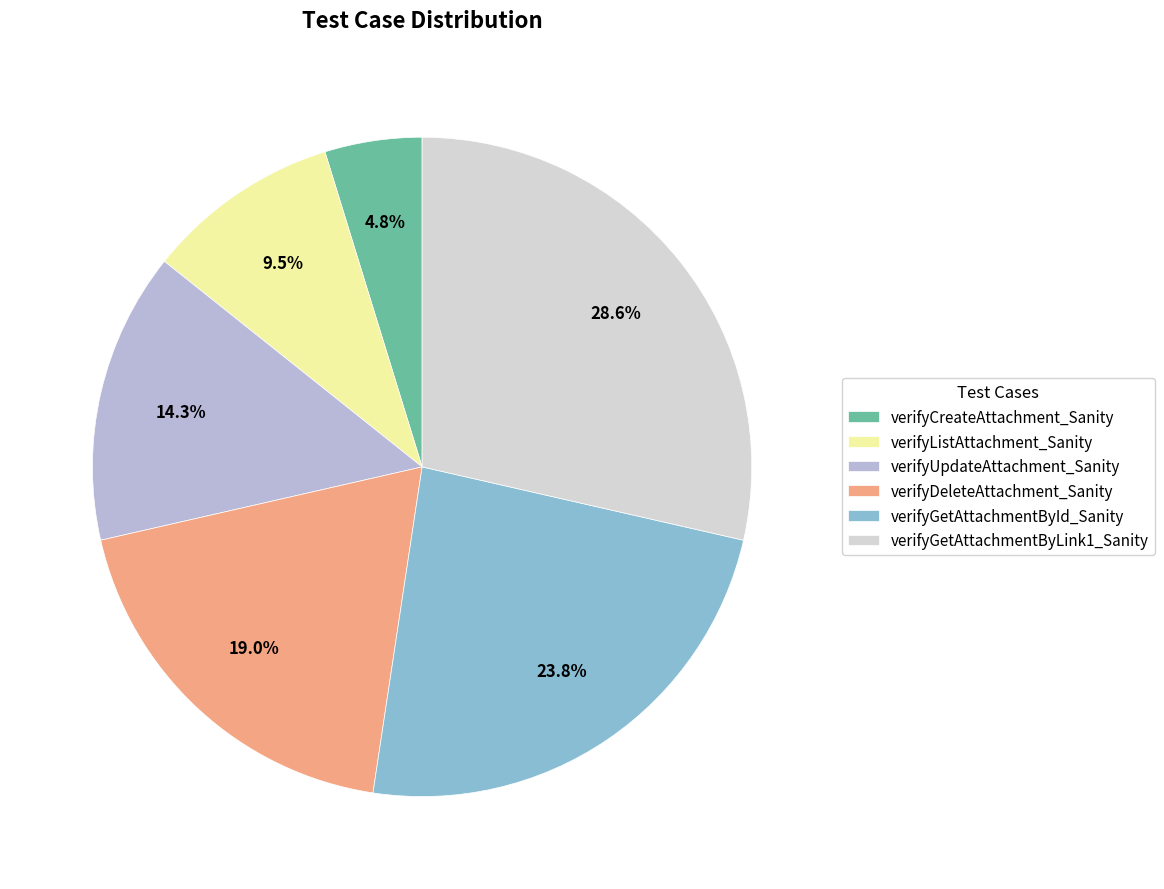

Rank the categories by value from highest to lowest.

verifyGetAttachmentByLink1_Sanity, verifyGetAttachmentById_Sanity, verifyDeleteAttachment_Sanity, verifyUpdateAttachment_Sanity, verifyListAttachment_Sanity, verifyCreateAttachment_Sanity